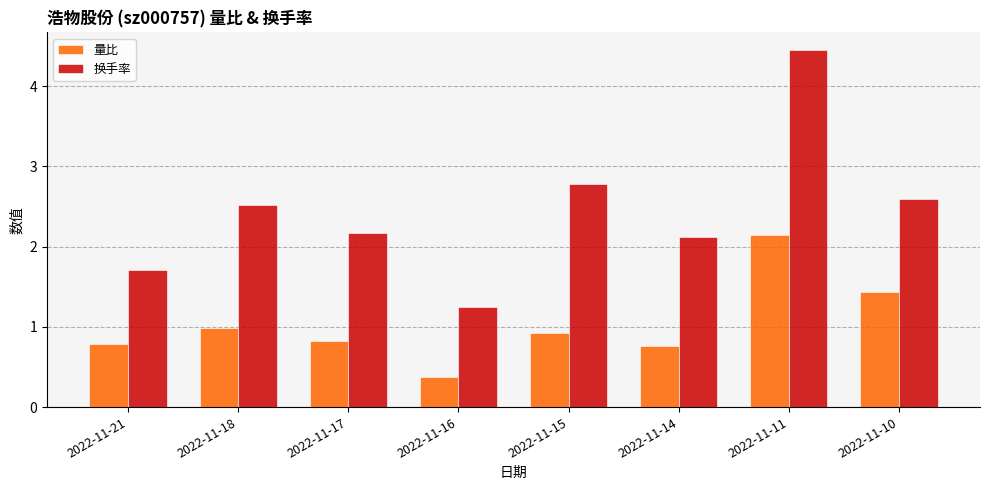

Is it true that 量比 equals 1.3 at 2022-11-11?

False